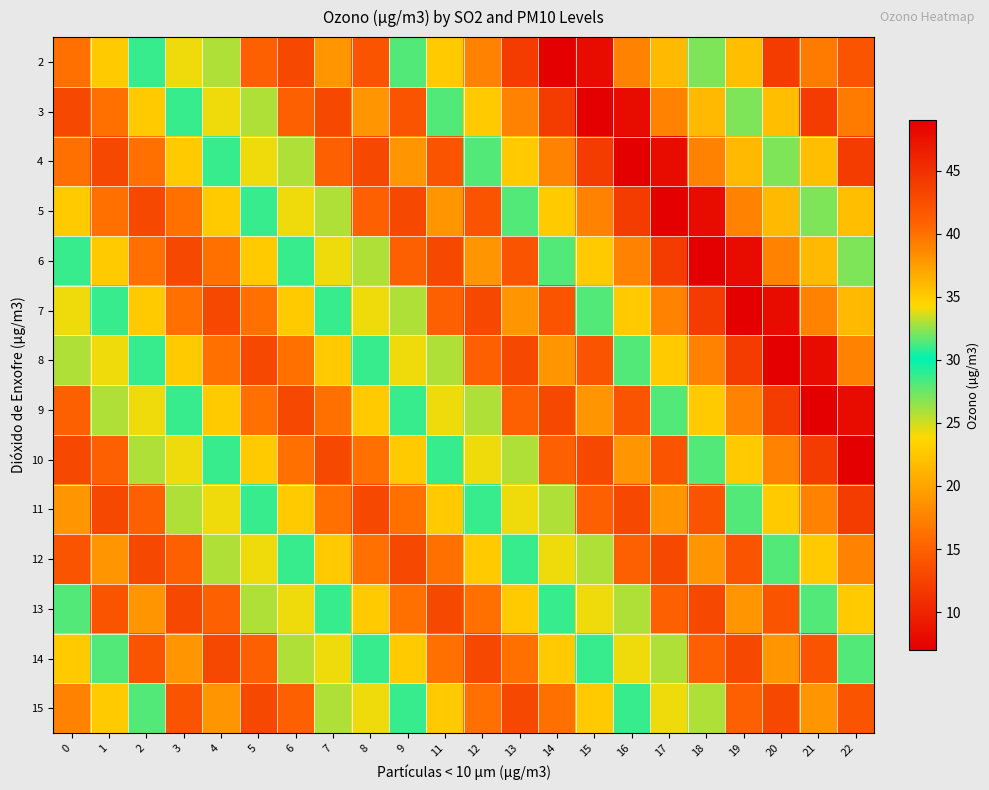

Rank the series by their maximum value, from lowest to highest.

12, 13, 14, 15, 11, 2, 3, 4, 5, 6, 7, 8, 9, 10